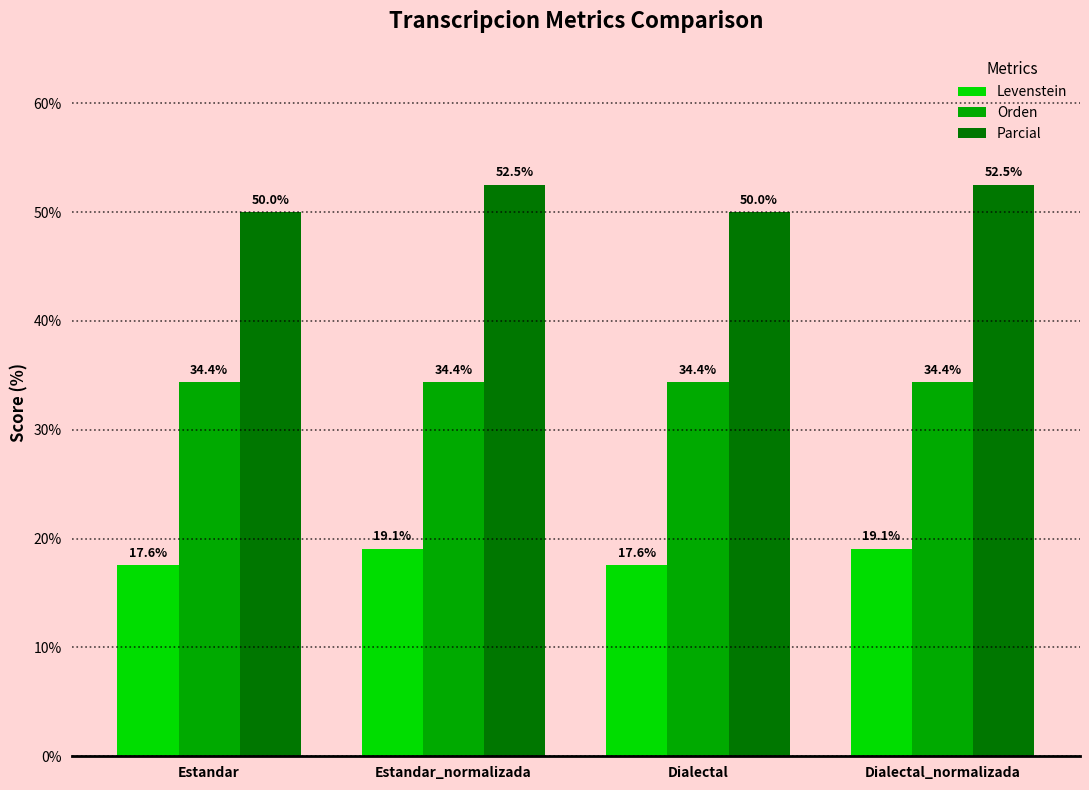

Rank the series by their maximum value, from lowest to highest.

Levenstein, Orden, Parcial